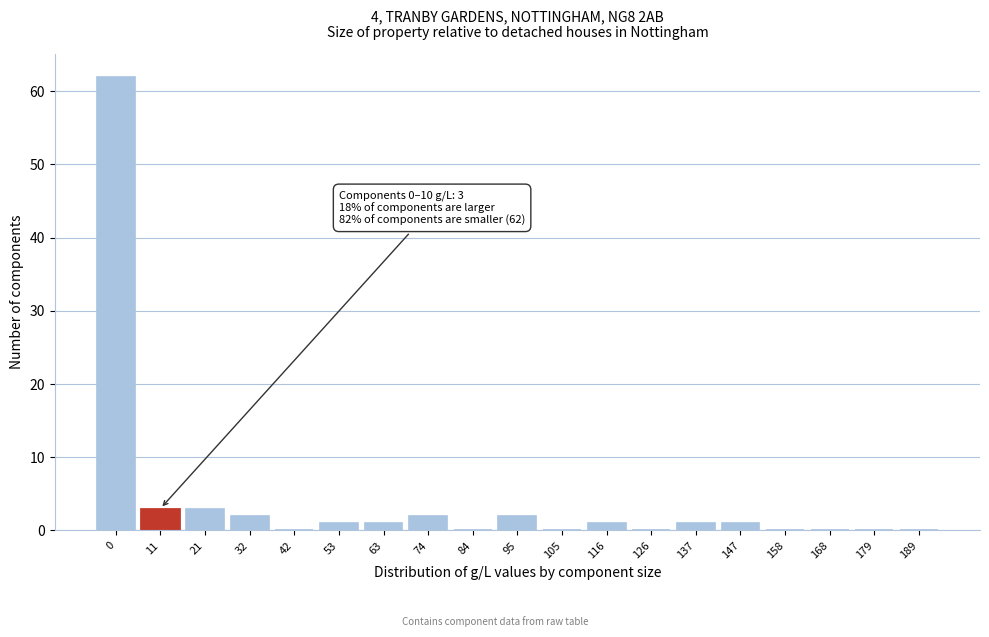

Reading right to left, extract all data points from this chart.

189=0	179=0	168=0	158=0	147=1	137=1	126=0	116=1	105=0	95=2	84=0	74=2	63=1	53=1	42=0	32=2	21=3	11=3	0=62